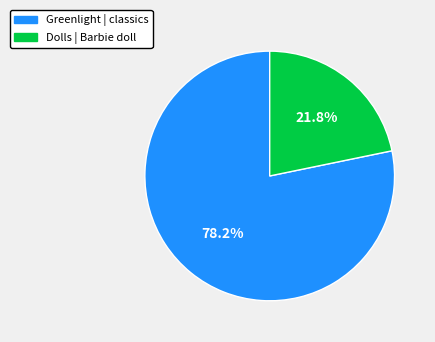

To the nearest percent, what percentage of the pie is Dolls | Barbie doll?

22%